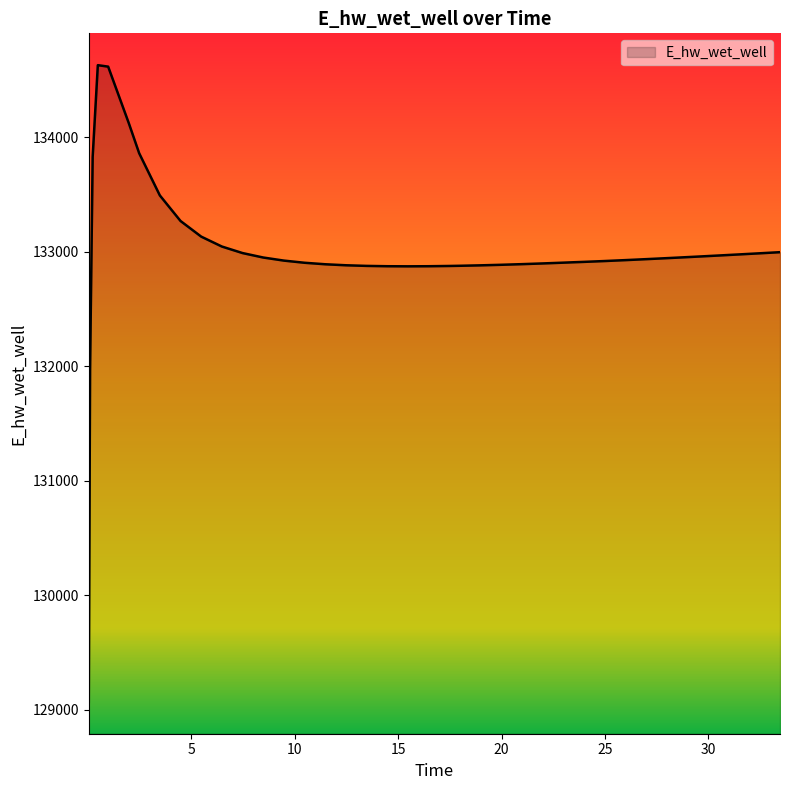

What is the greatest value displayed?

134628.0